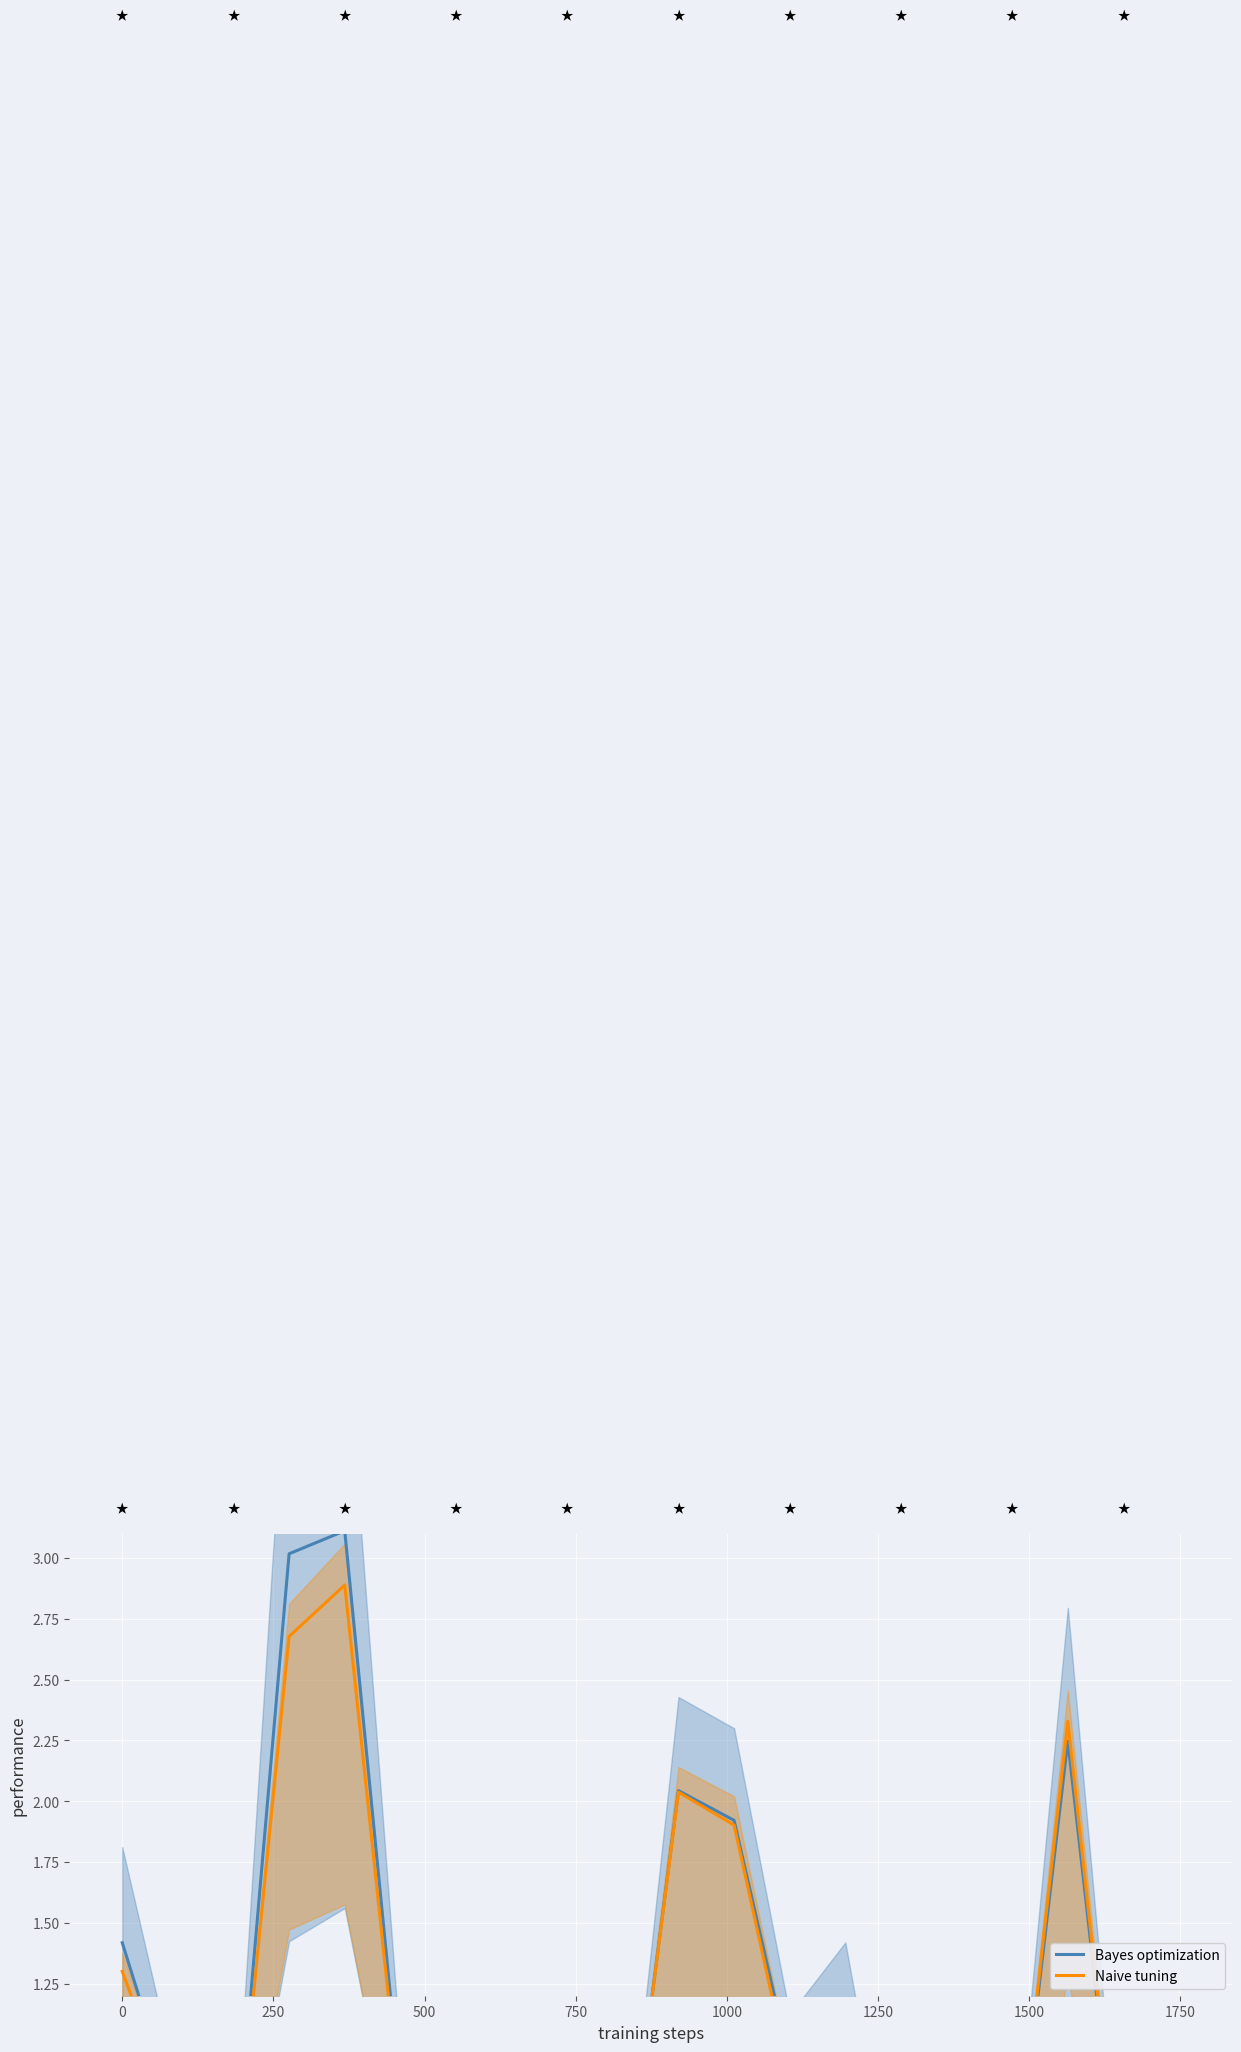

How many intersections are there between Naive tuning and Bayes optimization?

5